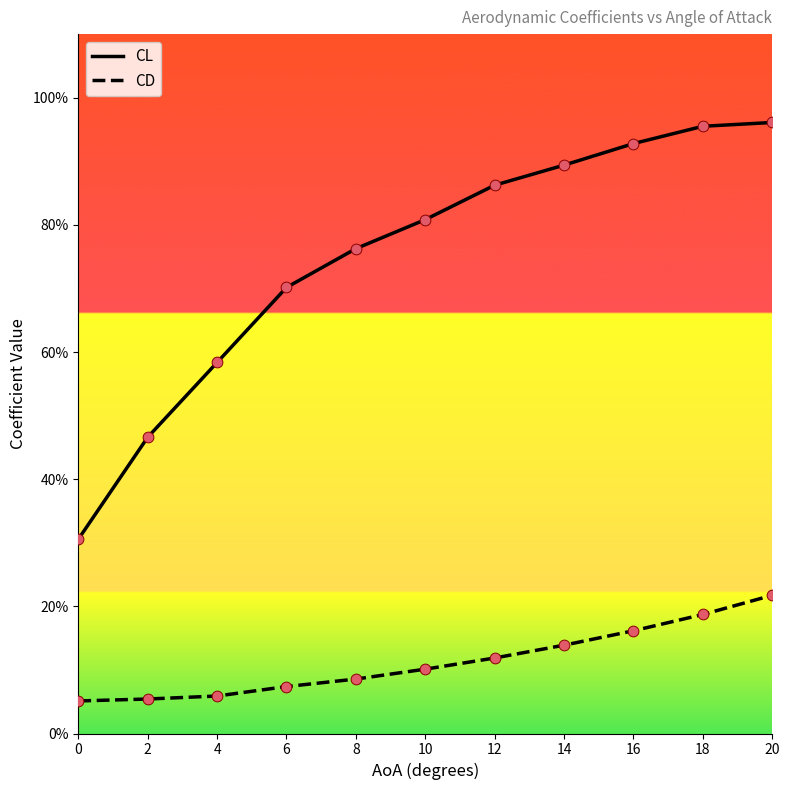

Which series has the largest total across all categories?

CL